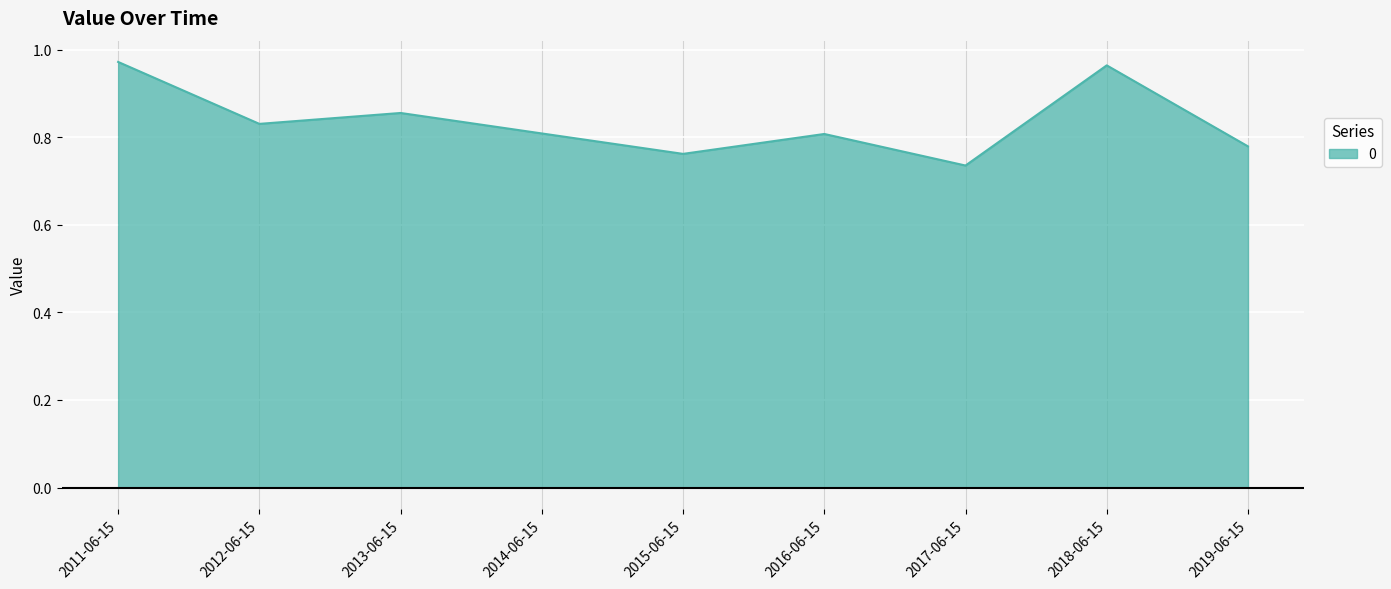

What is the difference between the maximum and minimum values?

0.2